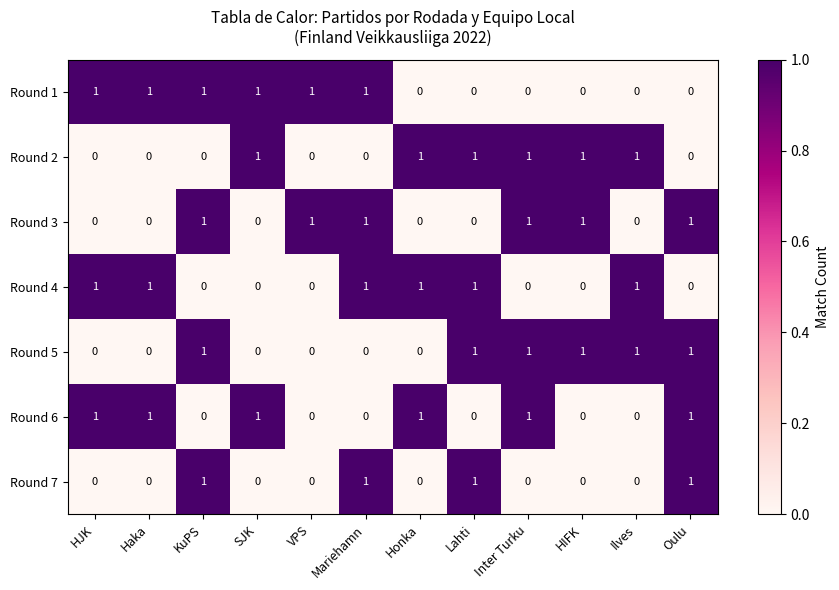

How many series are shown in this chart?

7